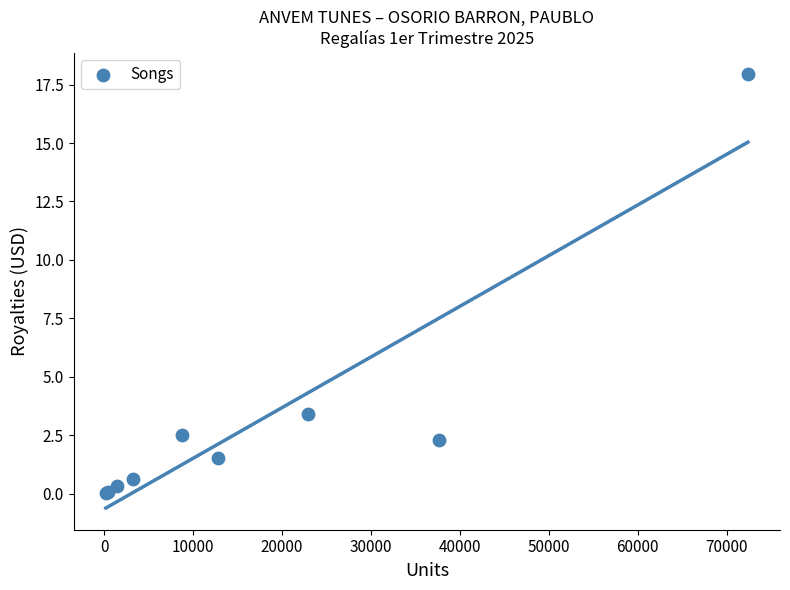

What Y value in the scatter plot is closest to 8?

3.4